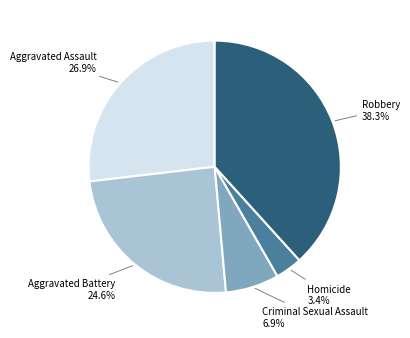

What is the ratio of the value at Robbery to the value at Criminal Sexual Assault?

5.6